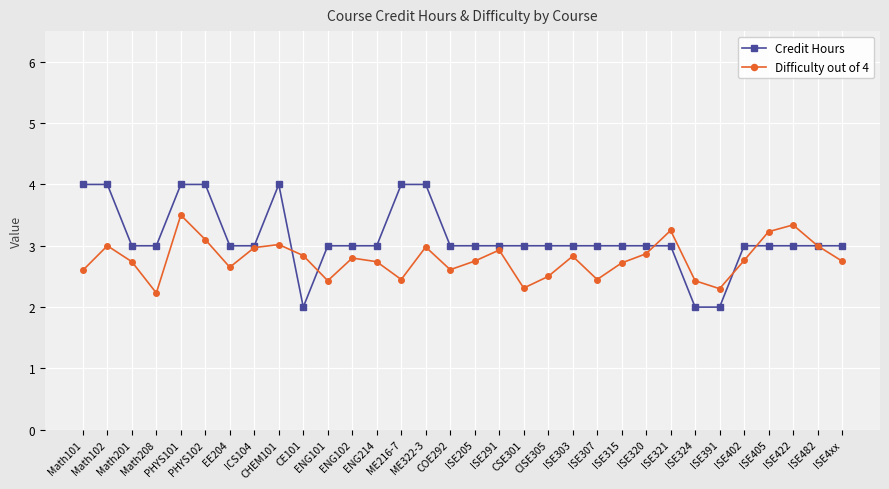

What is the sum of the Difficulty out of 4 values at ISE405 and CISE305?

5.7